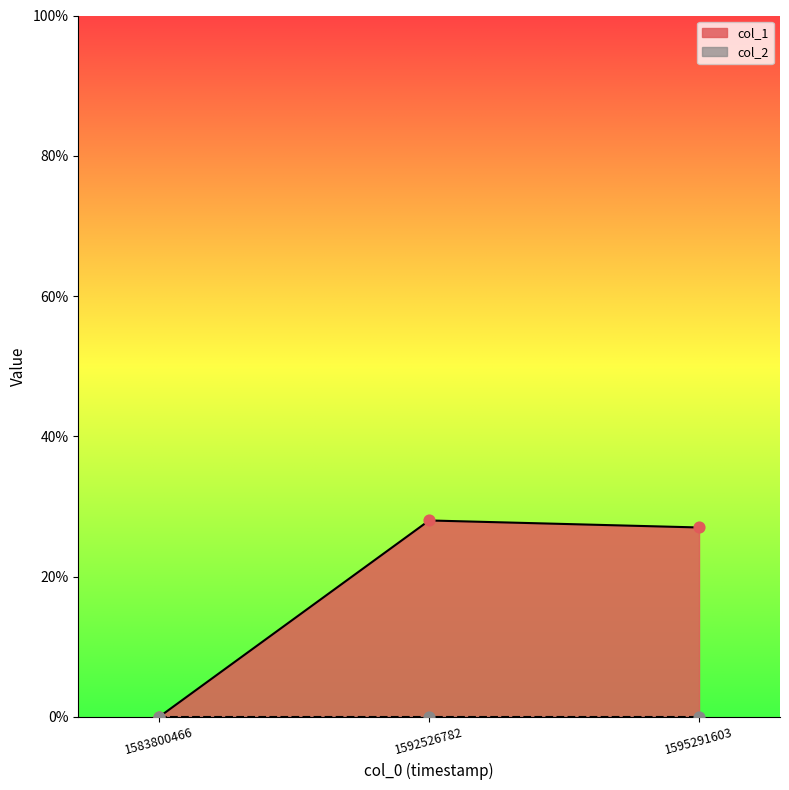

Which has a higher value, 1595291603 or 1592526782?

1592526782